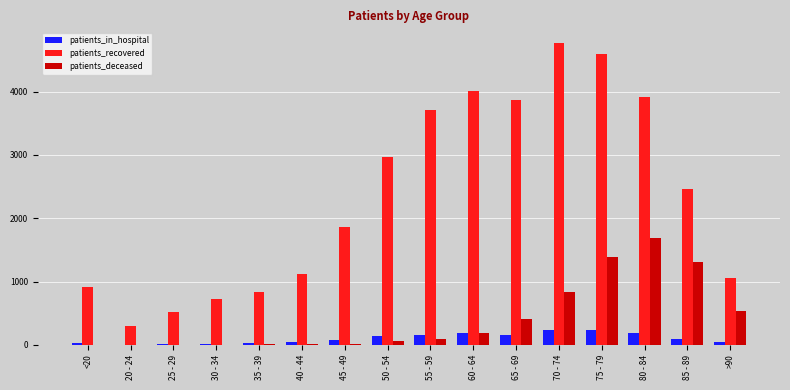

Count the number of data series in this chart.

3